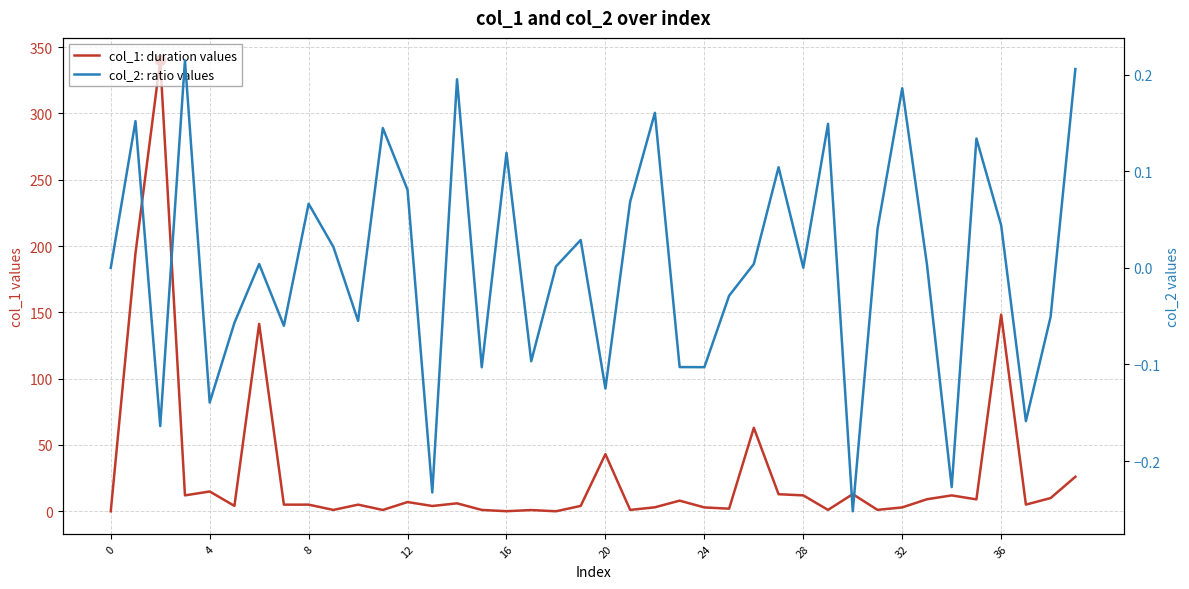

Which series contains the highest Y value?

col_1: duration values